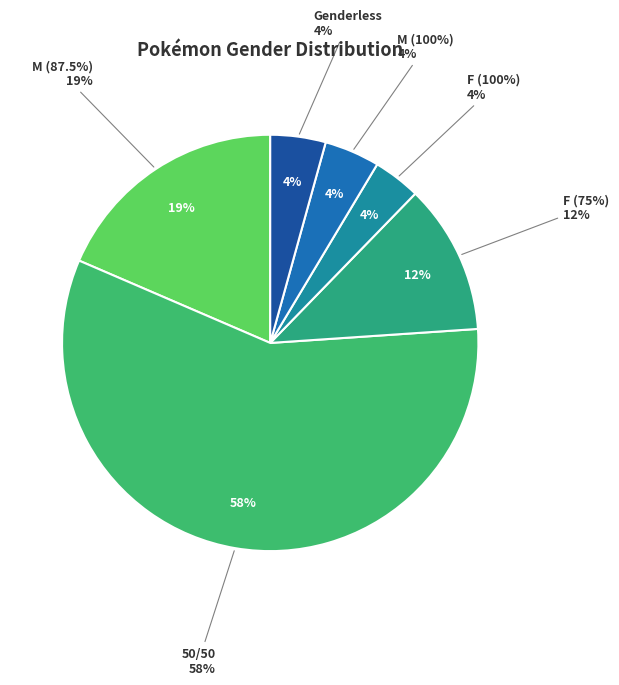

Count the number of slices in the pie.

6